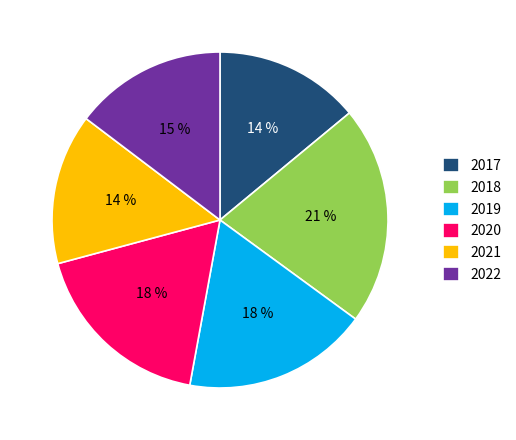

How many slices are in this pie chart?

6